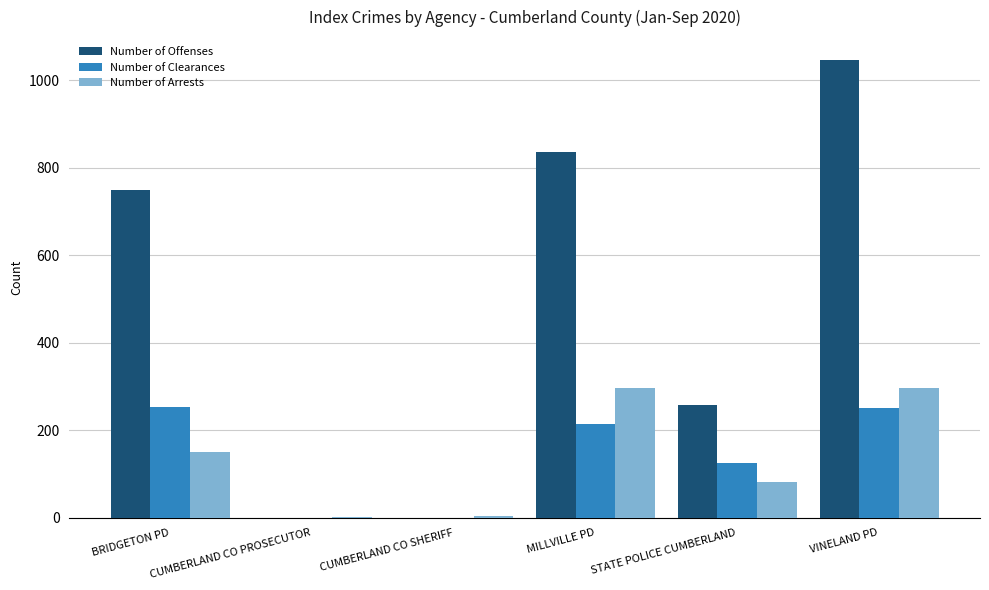

What is the sum of the Number of Clearances values at VINELAND PD and CUMBERLAND CO SHERIFF?

250